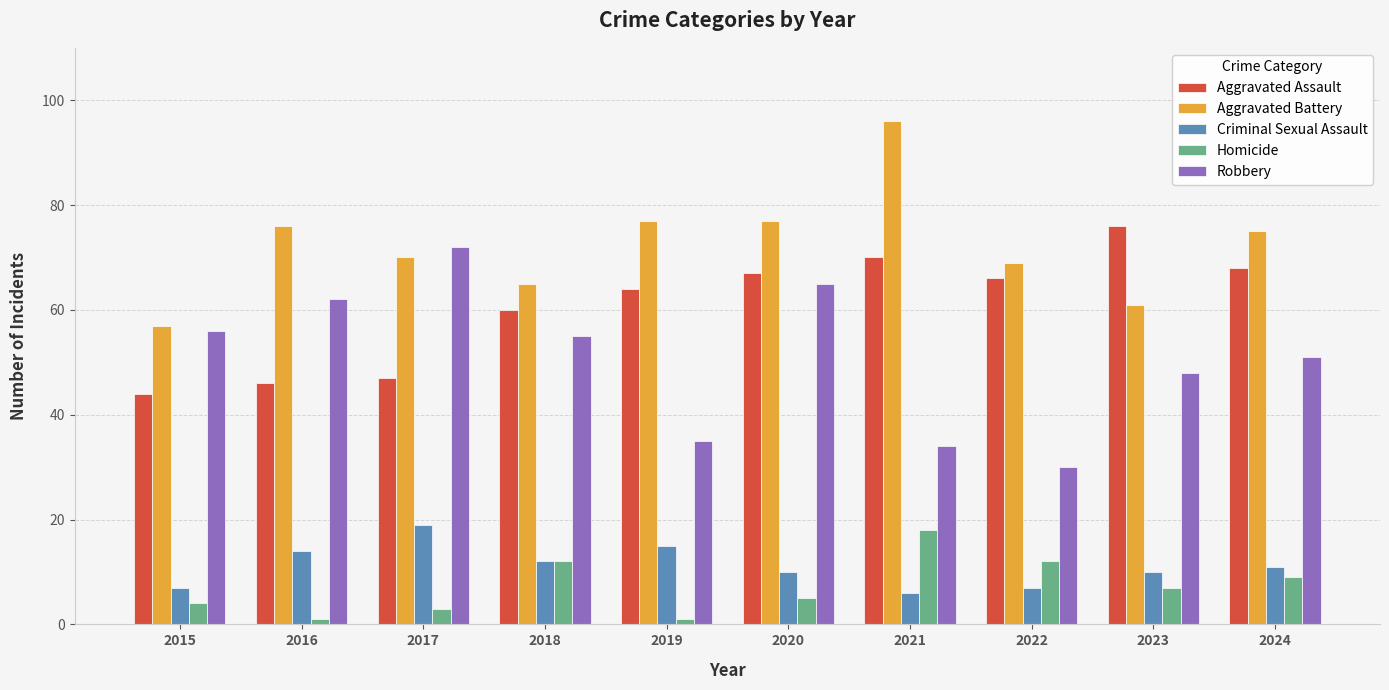

What is the difference between the highest and lowest values at 2023?

69